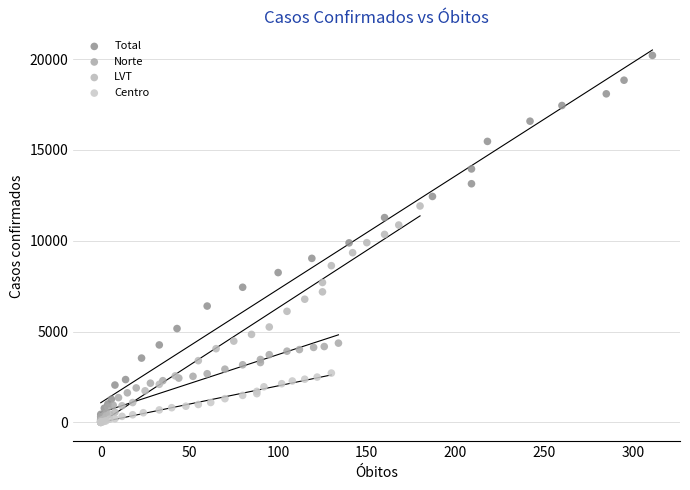

Which series has the widest spread of Y values?

Total